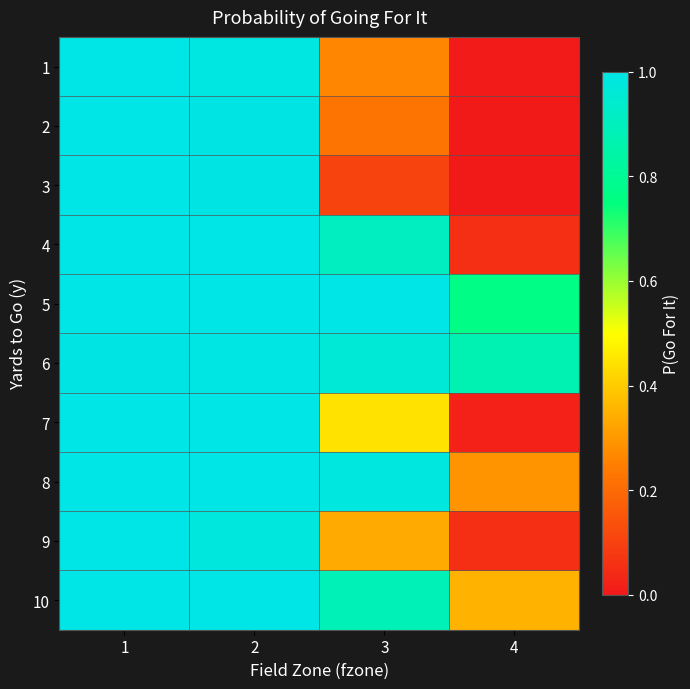

What is the total value across all series at 3?

6.1